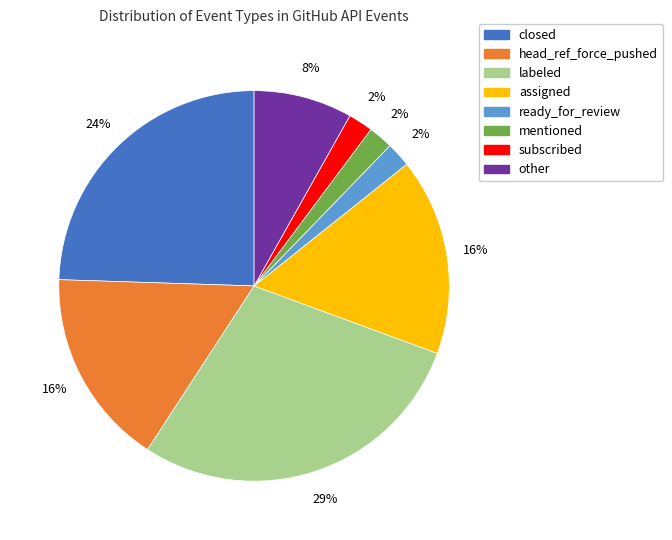

To the nearest percent, what portion does ready_for_review represent?

2%